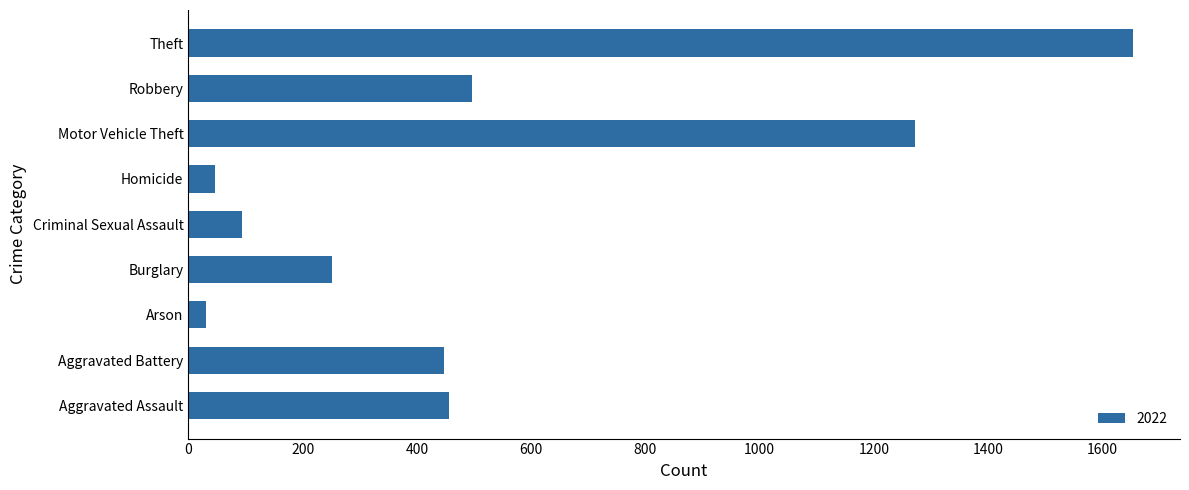

What is the maximum value shown in the chart?

1653